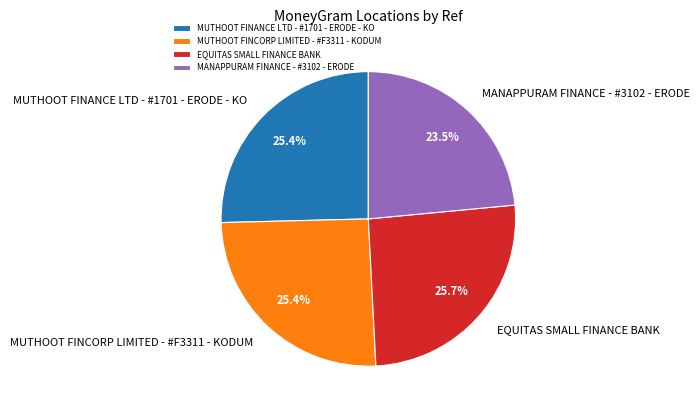

To the nearest percent, what portion does MUTHOOT FINANCE LTD - #1701 - ERODE - KO represent?

25%